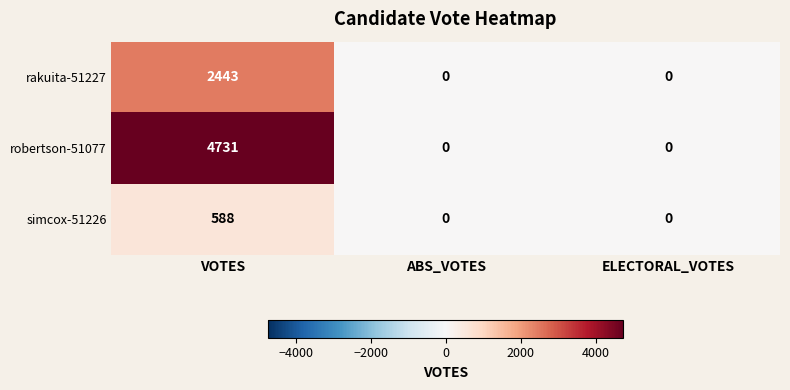

Count the rakuita-51227 values in the range 0 to 2443.

3